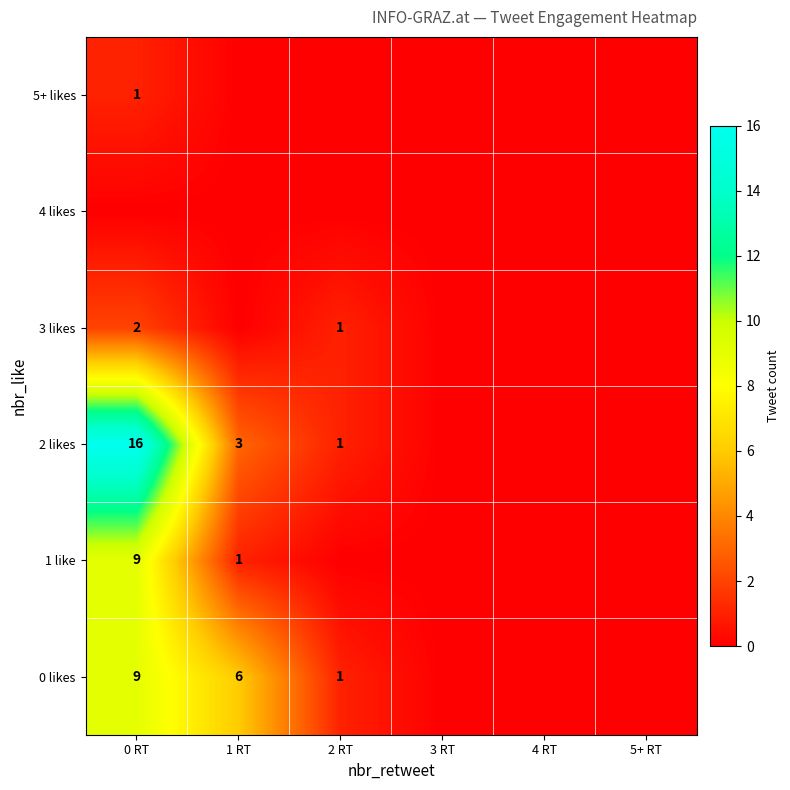

What is the sum of all 0 likes values?

16